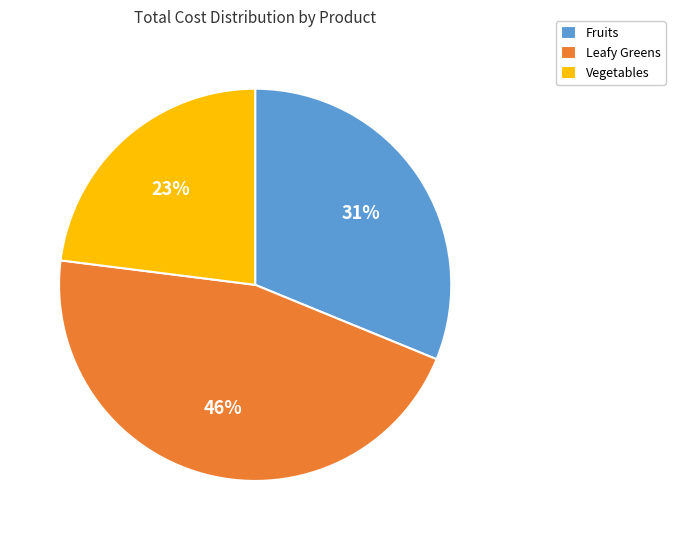

To the nearest percent, what percentage of the pie is Fruits?

31%